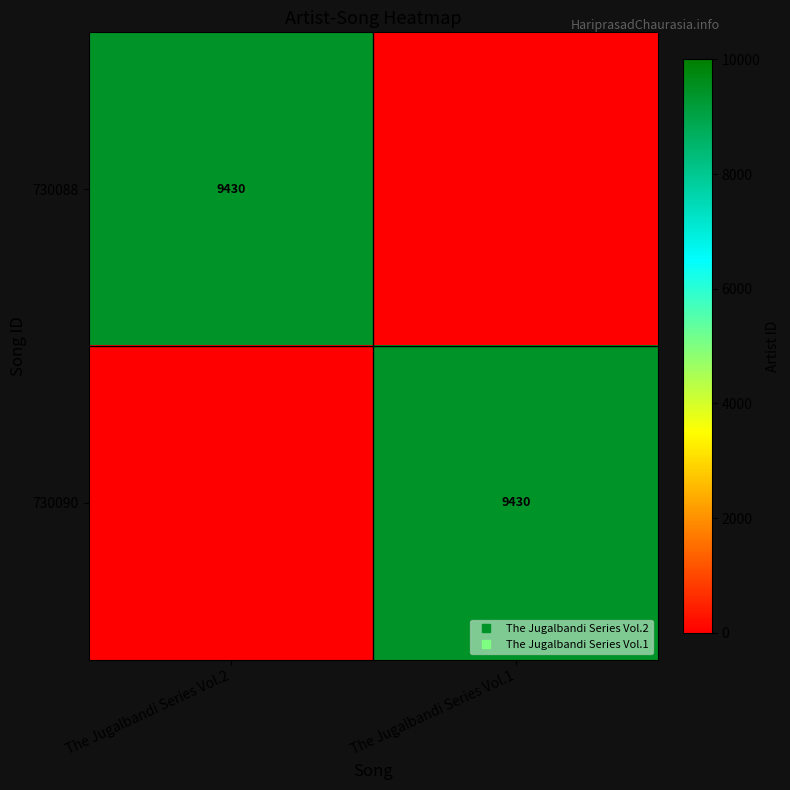

Which series has the widest spread of values?

730088